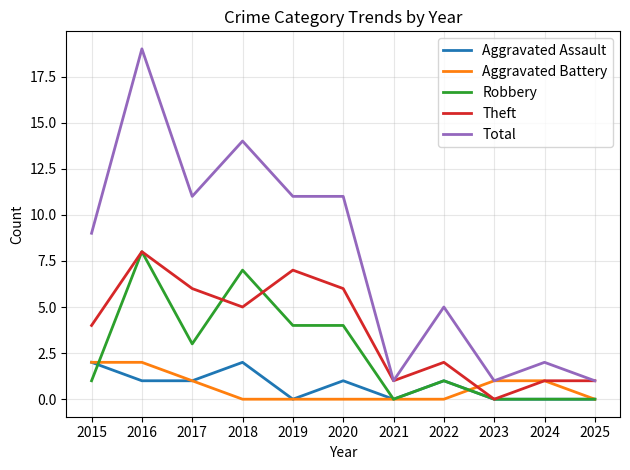

The value of Aggravated Battery at 2019 is 0. True or false?

True